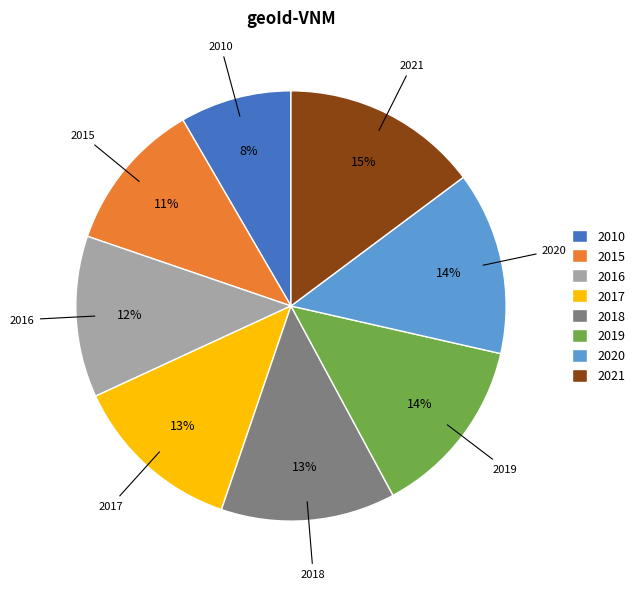

What is the ratio of the value at 2018 to the value at 2010?

1.6